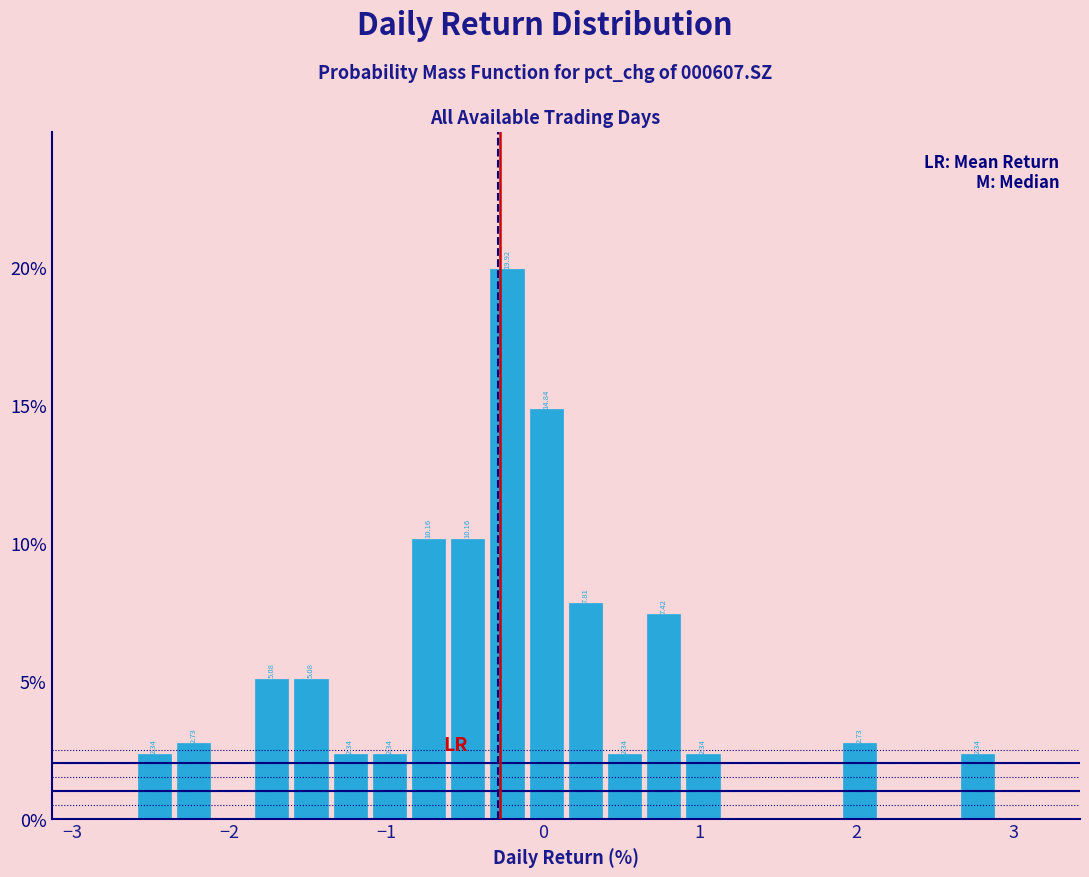

Read against the x-axis, roughly where is the centre of the tallest bar?

-0.2